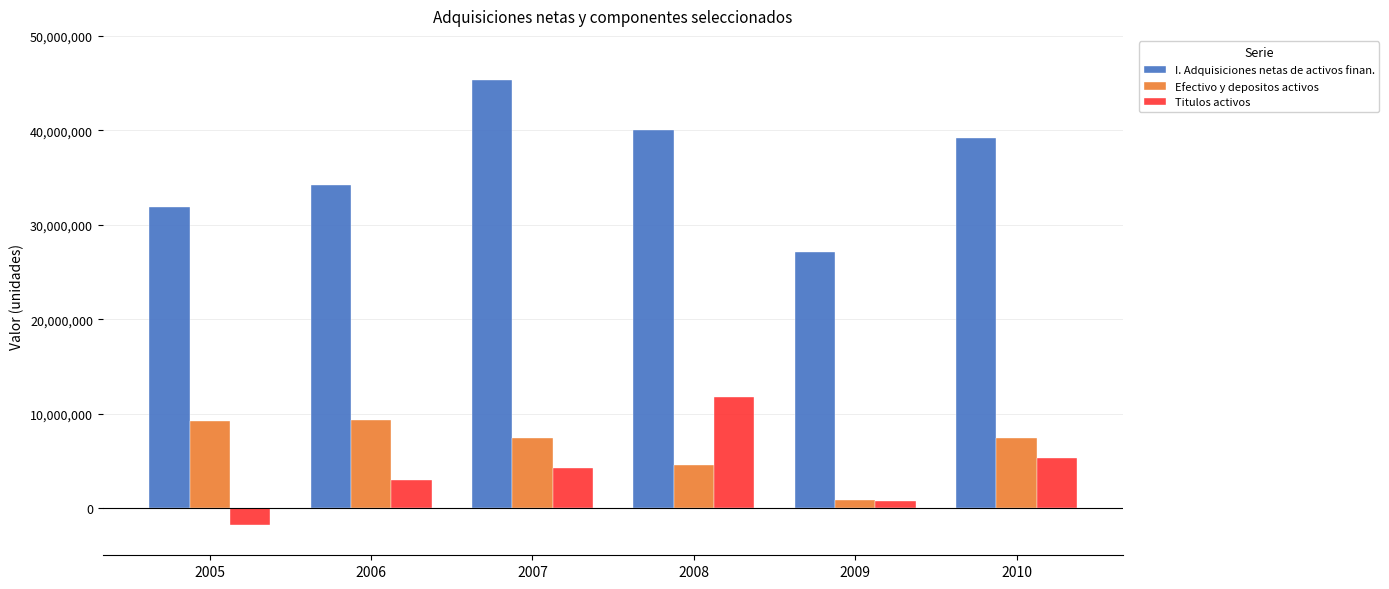

List the labels in order of I. Adquisiciones netas de activos finan. value, smallest first.

2009, 2005, 2006, 2010, 2008, 2007